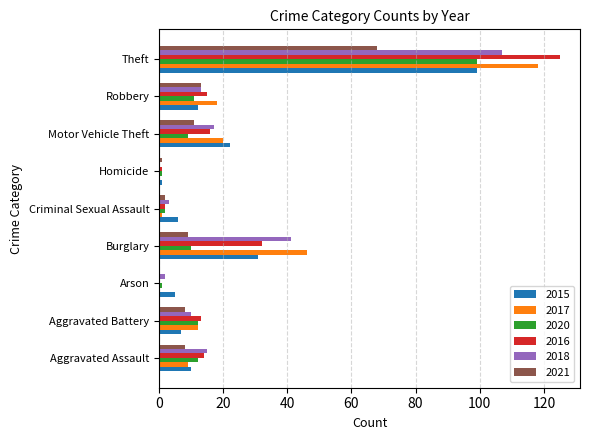

What are all the series names shown in the legend?

2015, 2017, 2020, 2016, 2018, 2021